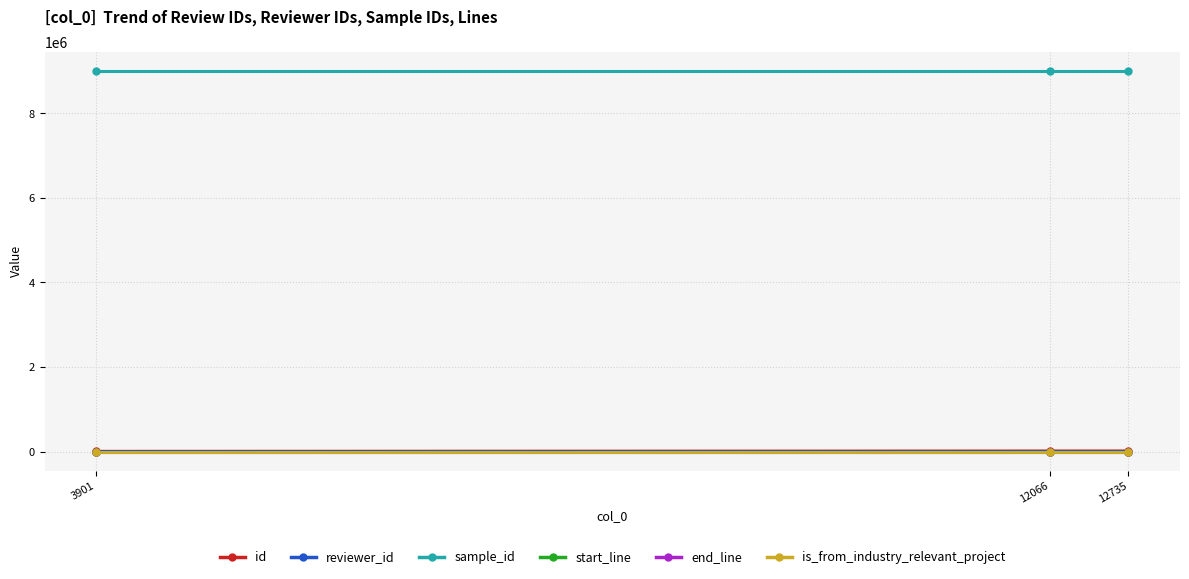

What is the greatest value displayed?

9004407